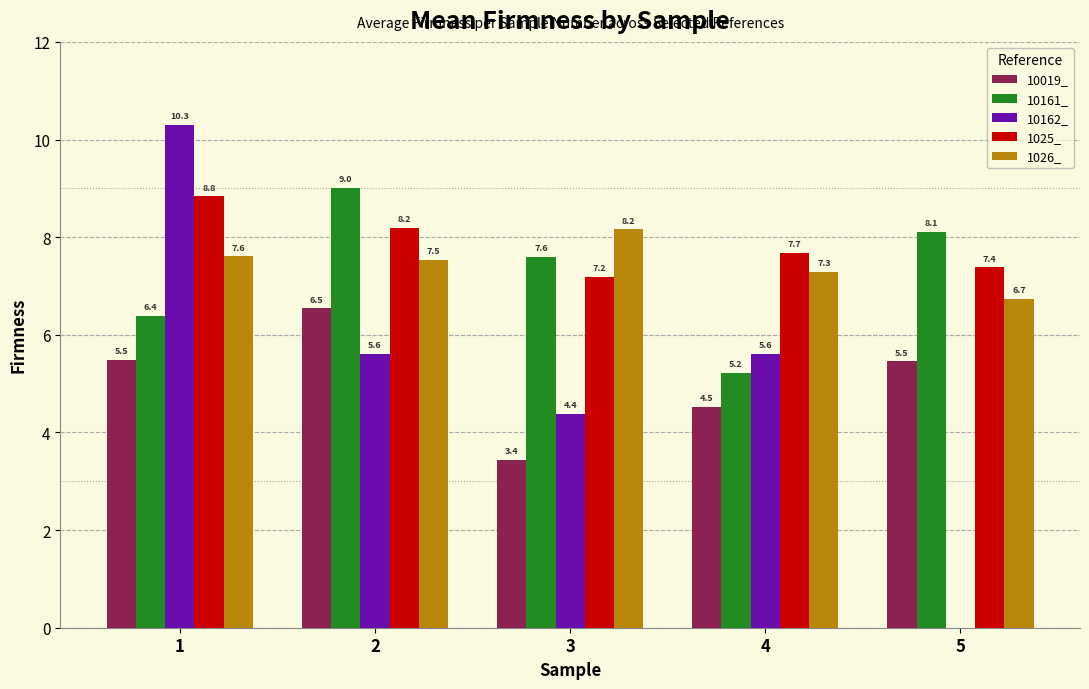

What value does the 10019_ series have at 2?

6.5